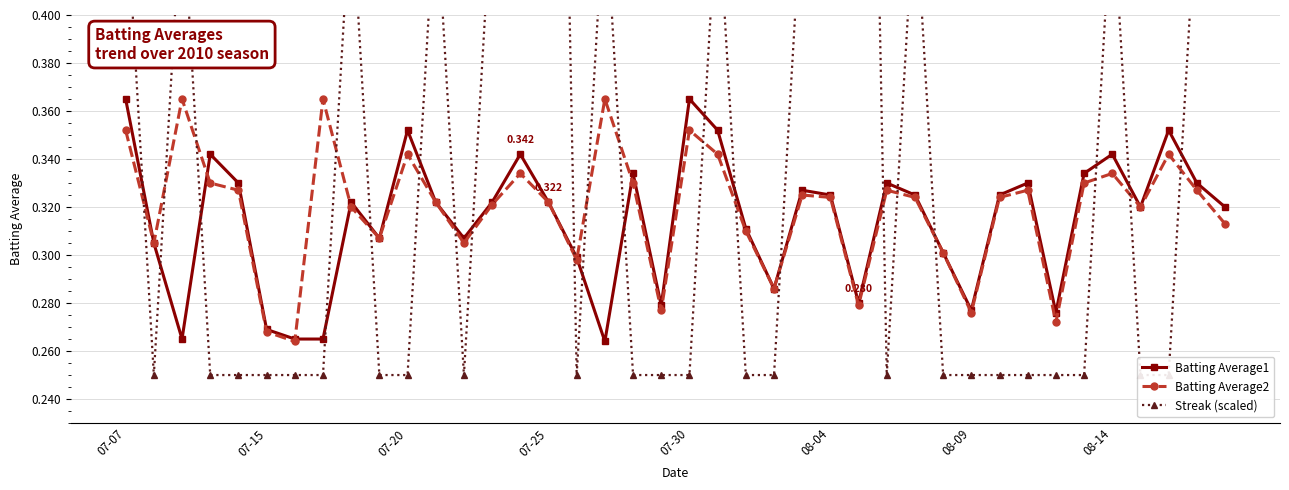

What is the total value across all series at 14?

1.3